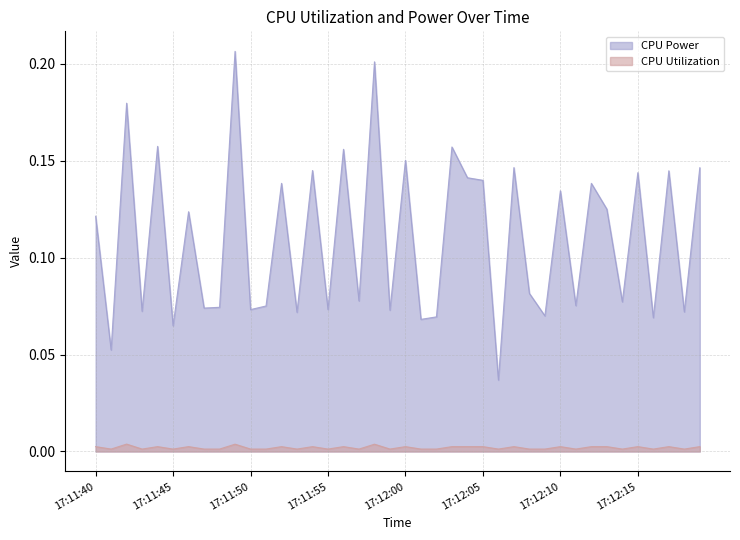

Rank the series at 17:12:02 from lowest to highest value.

CPU Utilization, CPU Power